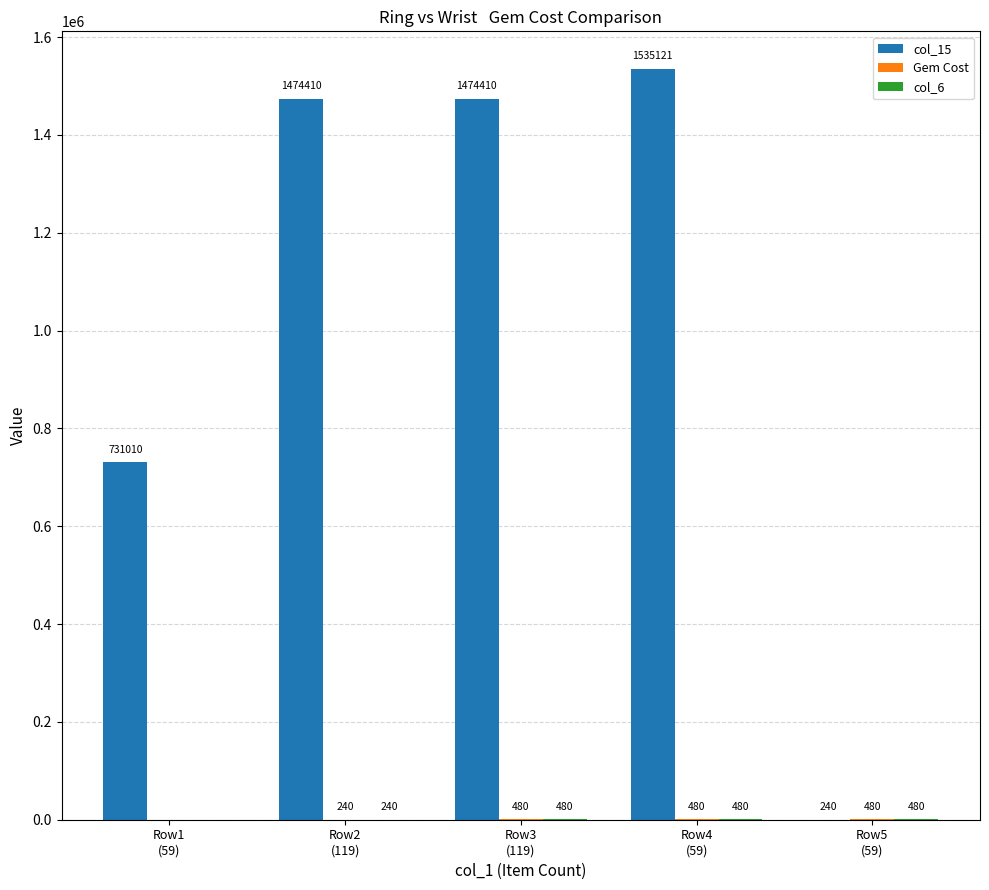

Is it true that col_15 equals 1474410 at Row2
(119)?

True